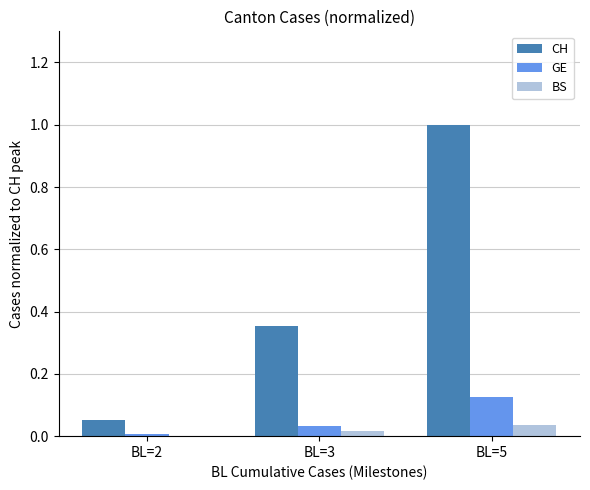

Count the number of data series in this chart.

3